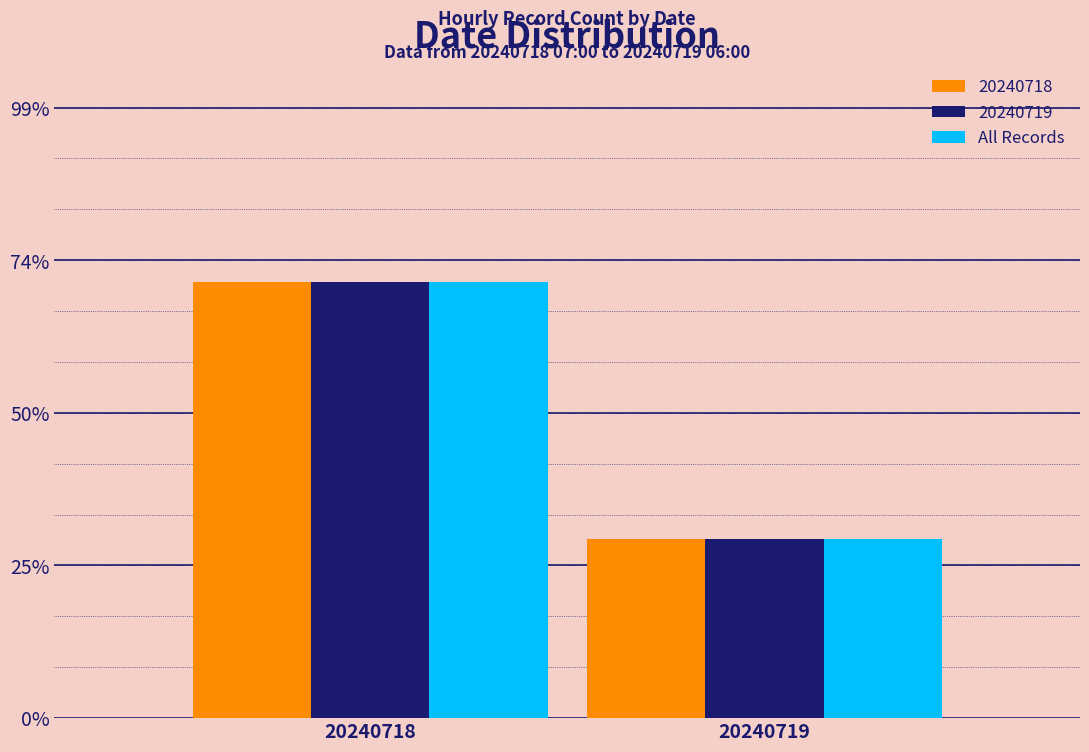

Reading left to right, list all the values displayed in this chart.

20240718: 20240718=70.8	20240719=29.2
20240719: 20240718=70.8	20240719=29.2
All Records: 20240718=70.8	20240719=29.2